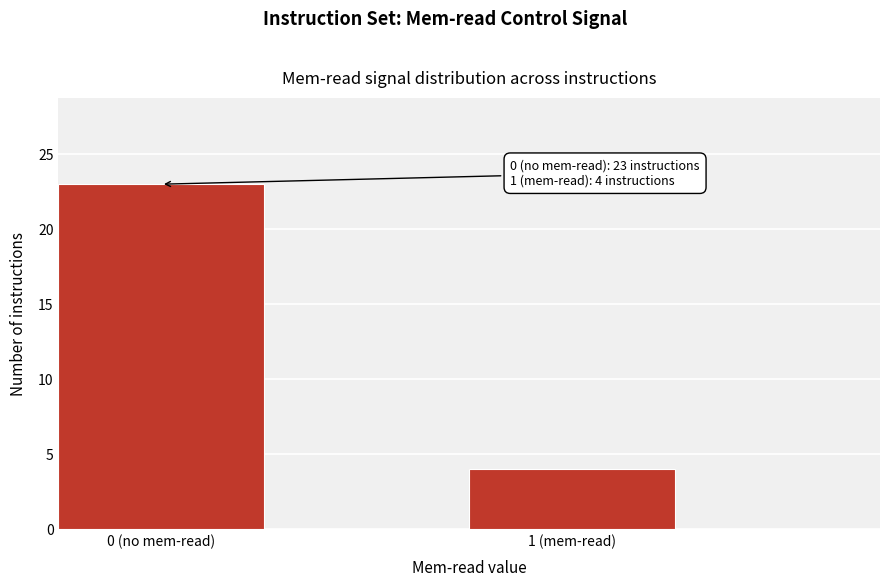

Reading left to right, what are all the values shown in this chart?

0 (no mem-read)=23	1 (mem-read)=4